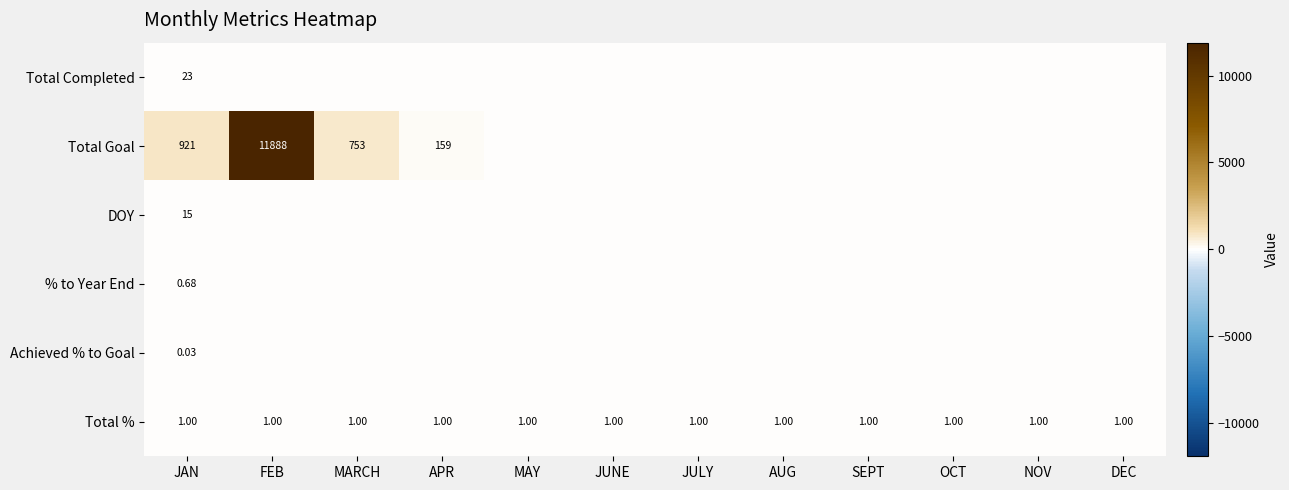

At OCT, list the series in order from largest to smallest.

Total %, Total Completed, Total Goal, DOY, % to Year End, Achieved % to Goal